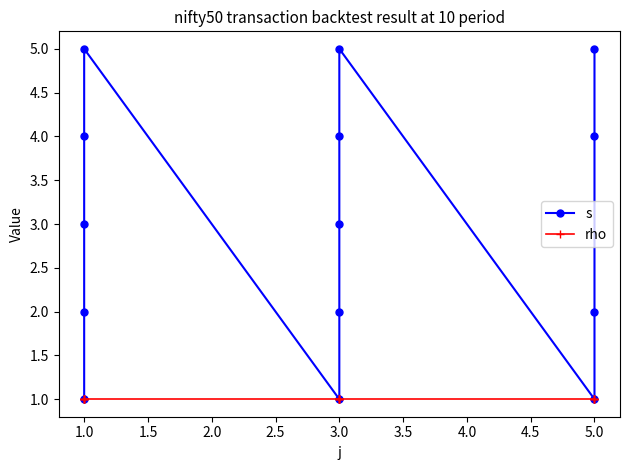

True or false: s and rho intersect in this chart.

False